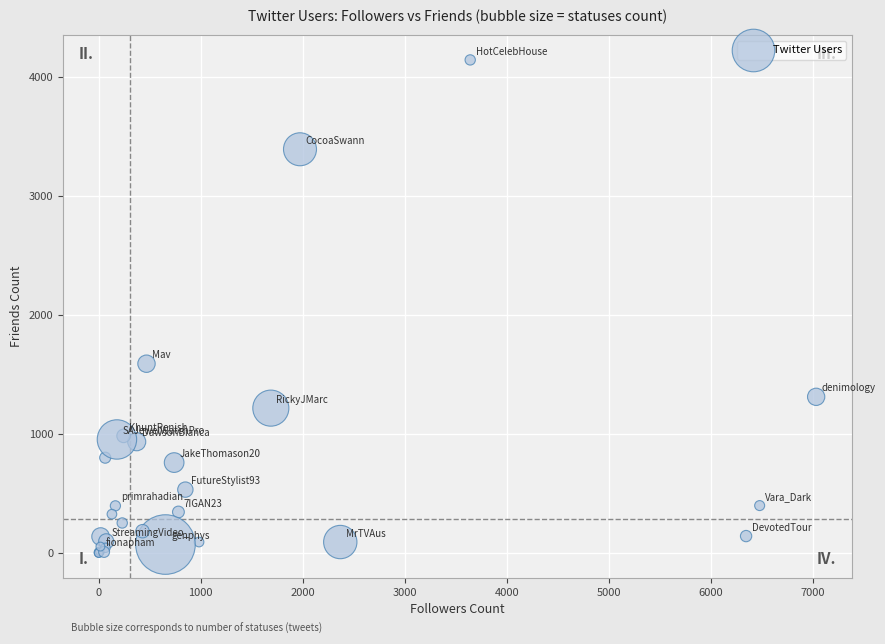

What Y value in the scatter plot is closest to 2070?

1590